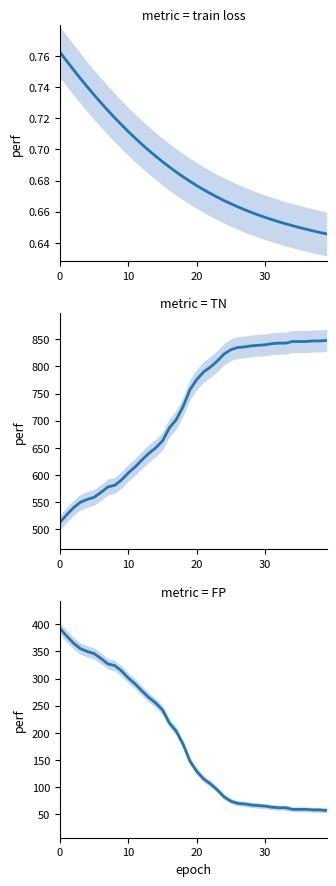

How many lines are shown in the chart?

3